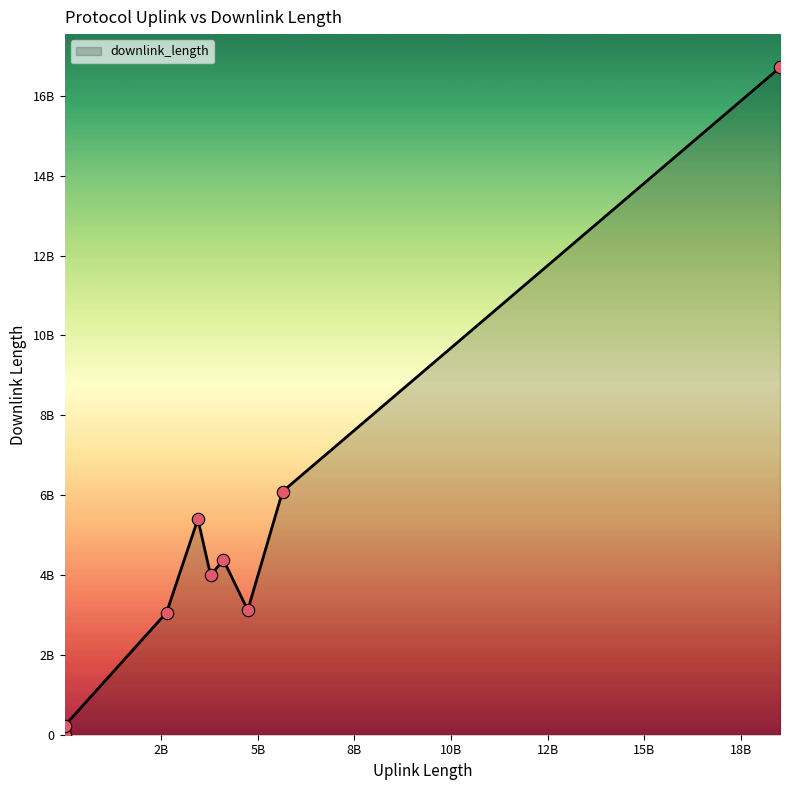

Is this an area chart (filled region under the line)?

Yes